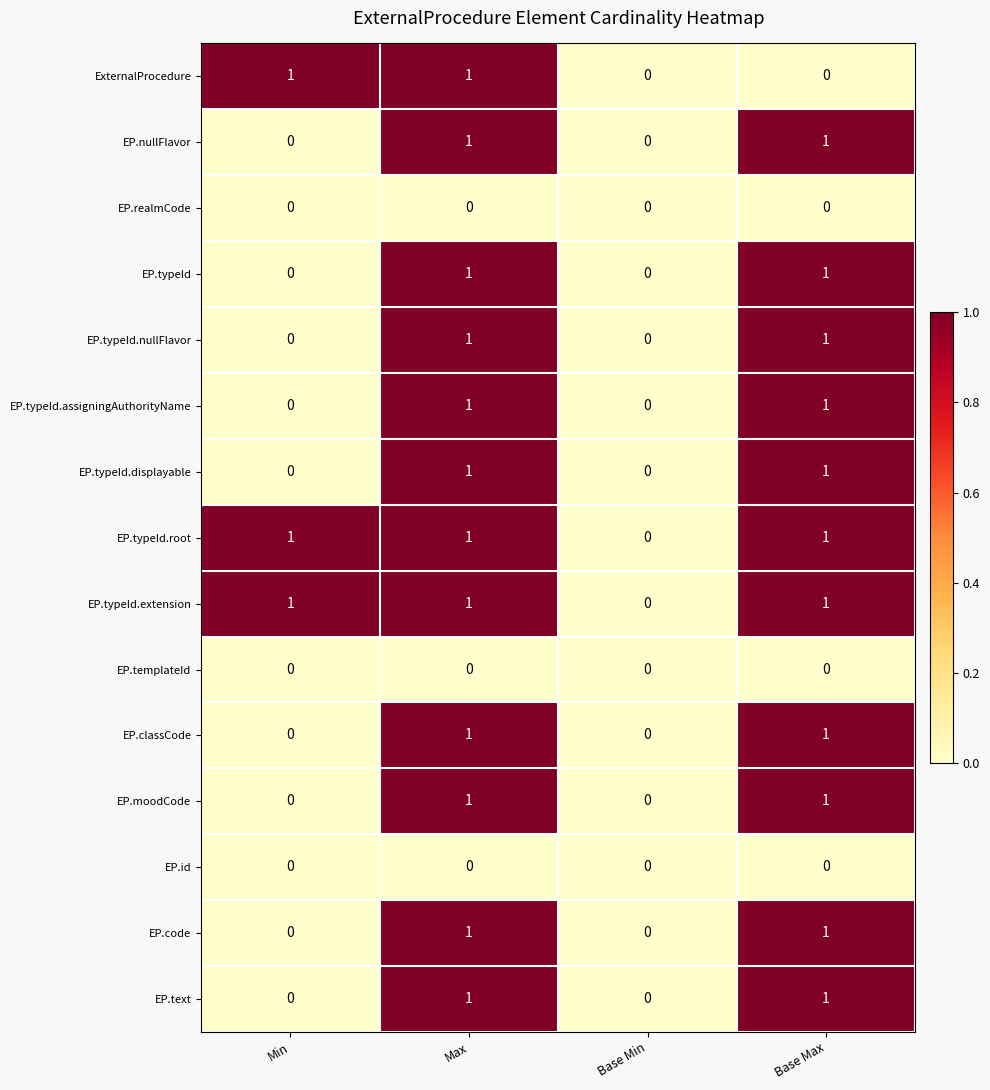

The value of EP.moodCode at Min is 0. True or false?

True